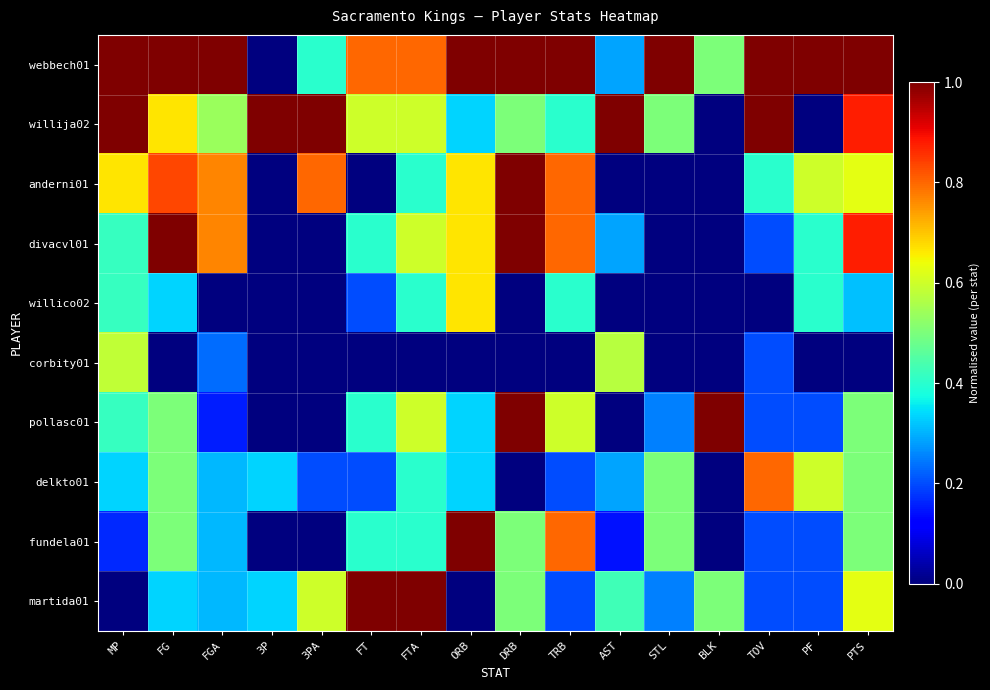

How many distinct data groups are displayed?

10